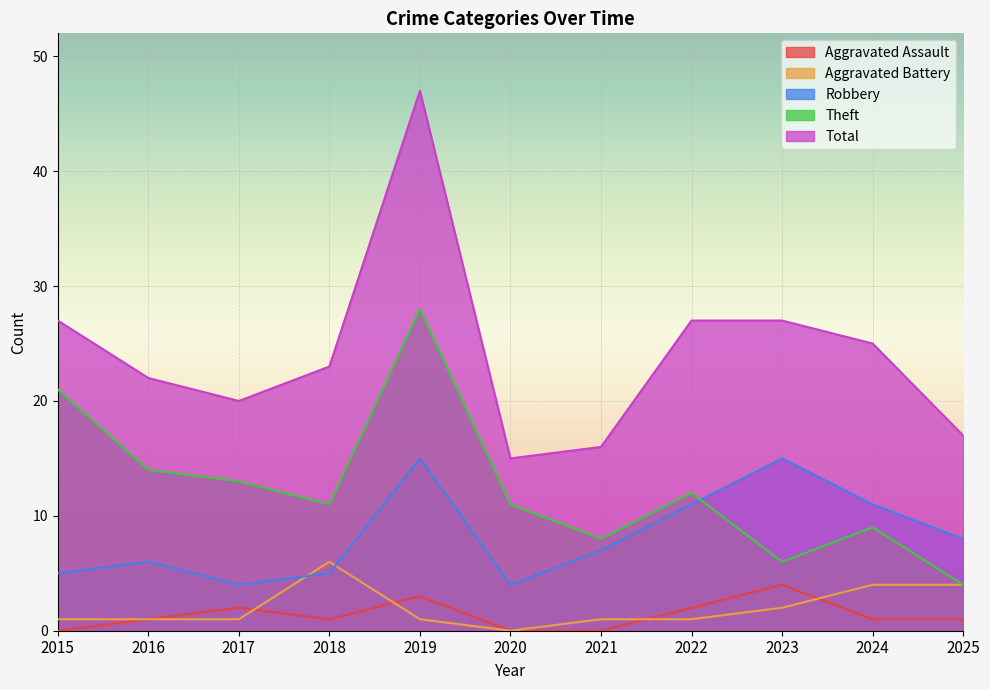

What is the difference between the highest and lowest values at 2024?

24